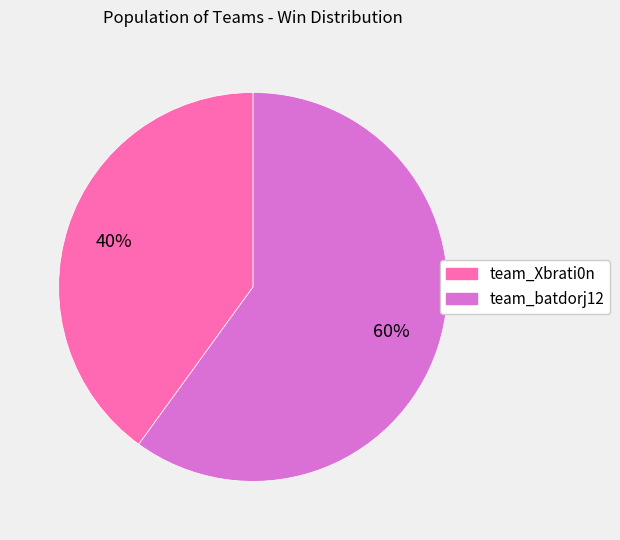

What is the smallest slice in the pie chart?

team_Xbrati0n